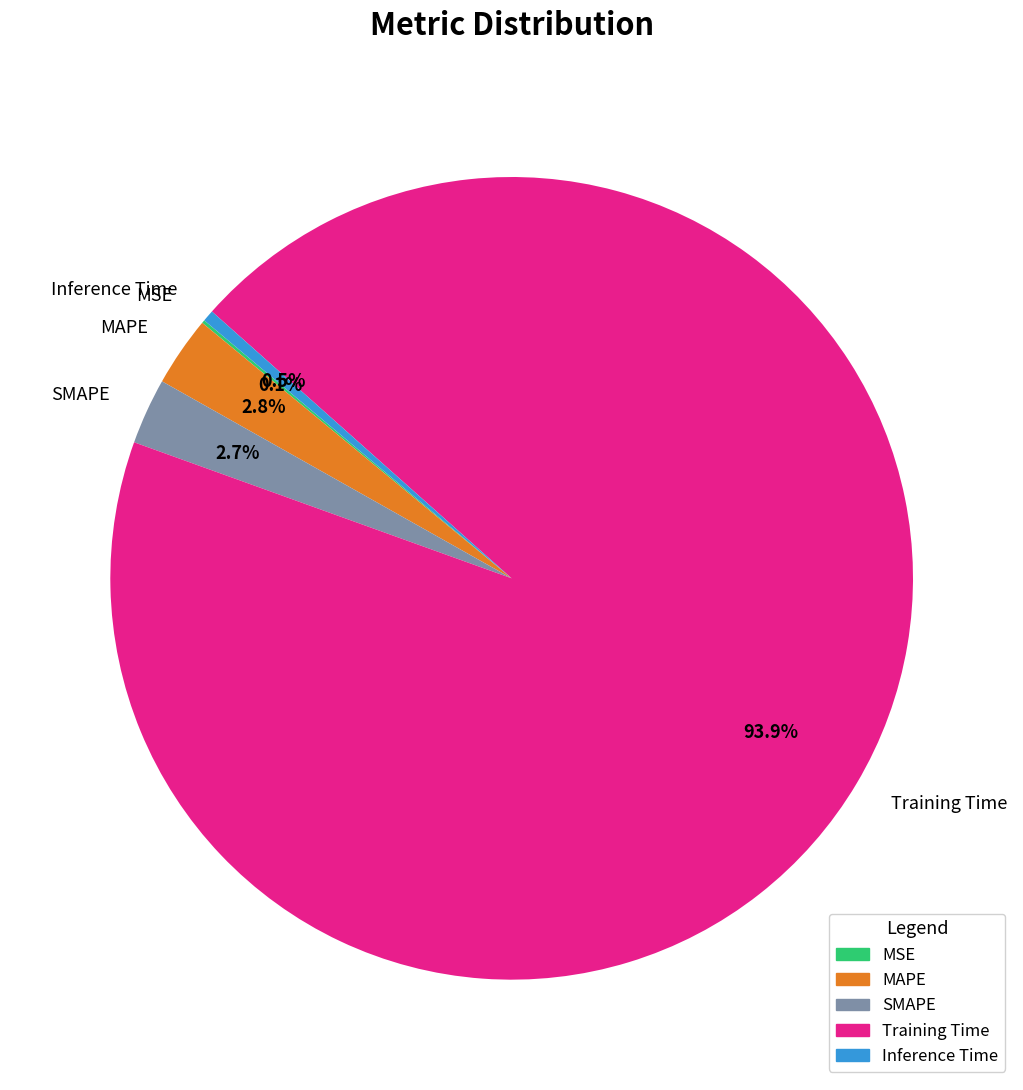

What is the largest slice in the pie chart?

Training Time